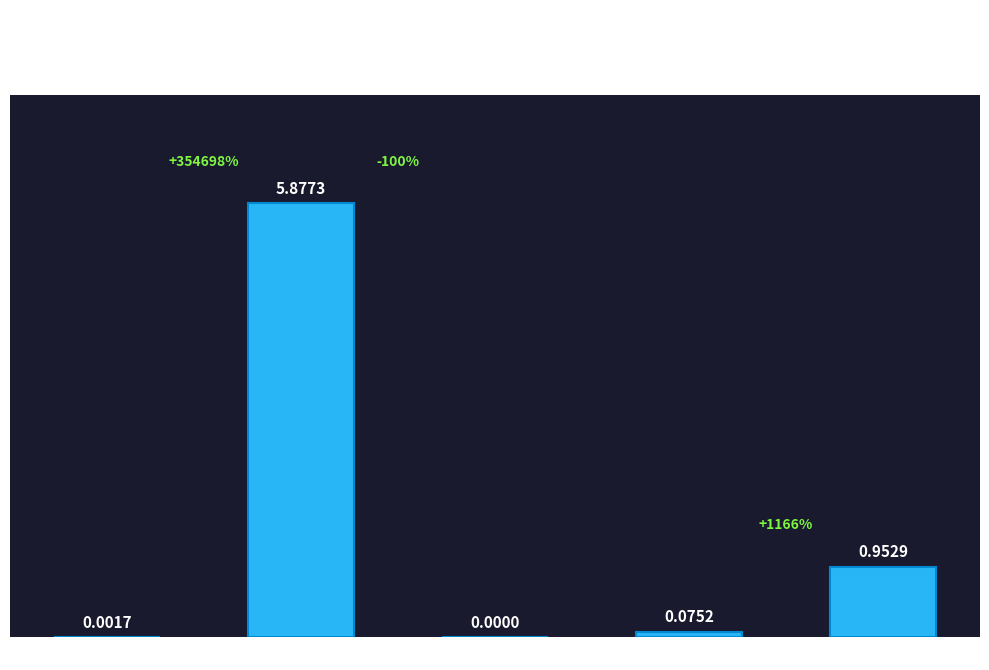

What is the sum of all values?

6.9